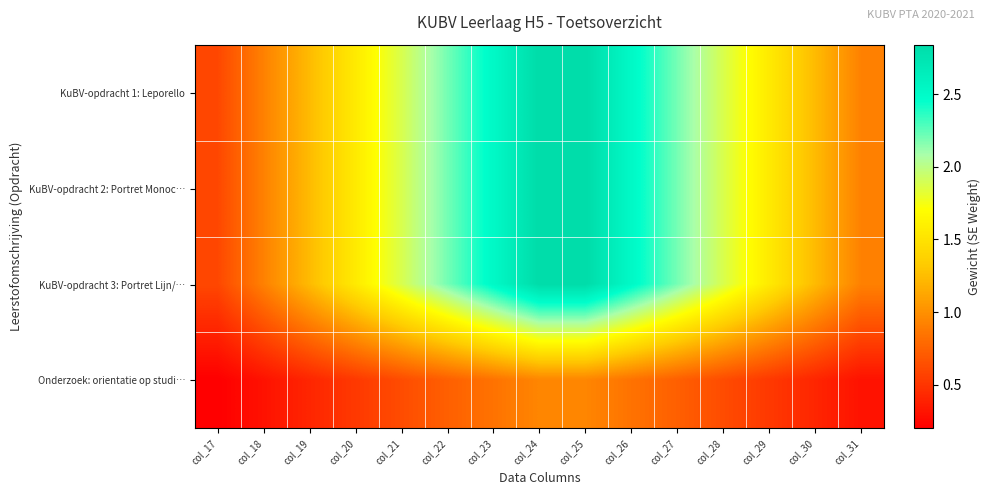

Which series has the largest total across all categories?

KuBV-opdracht 1: Leporello